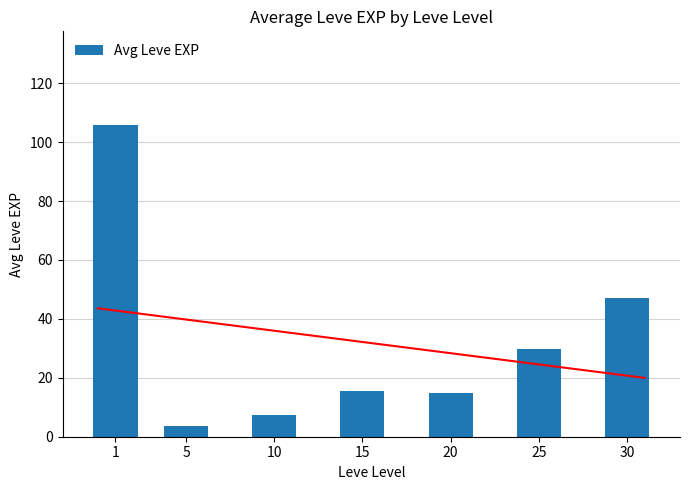

What is the sum of the values at 15 and 20?

30.7